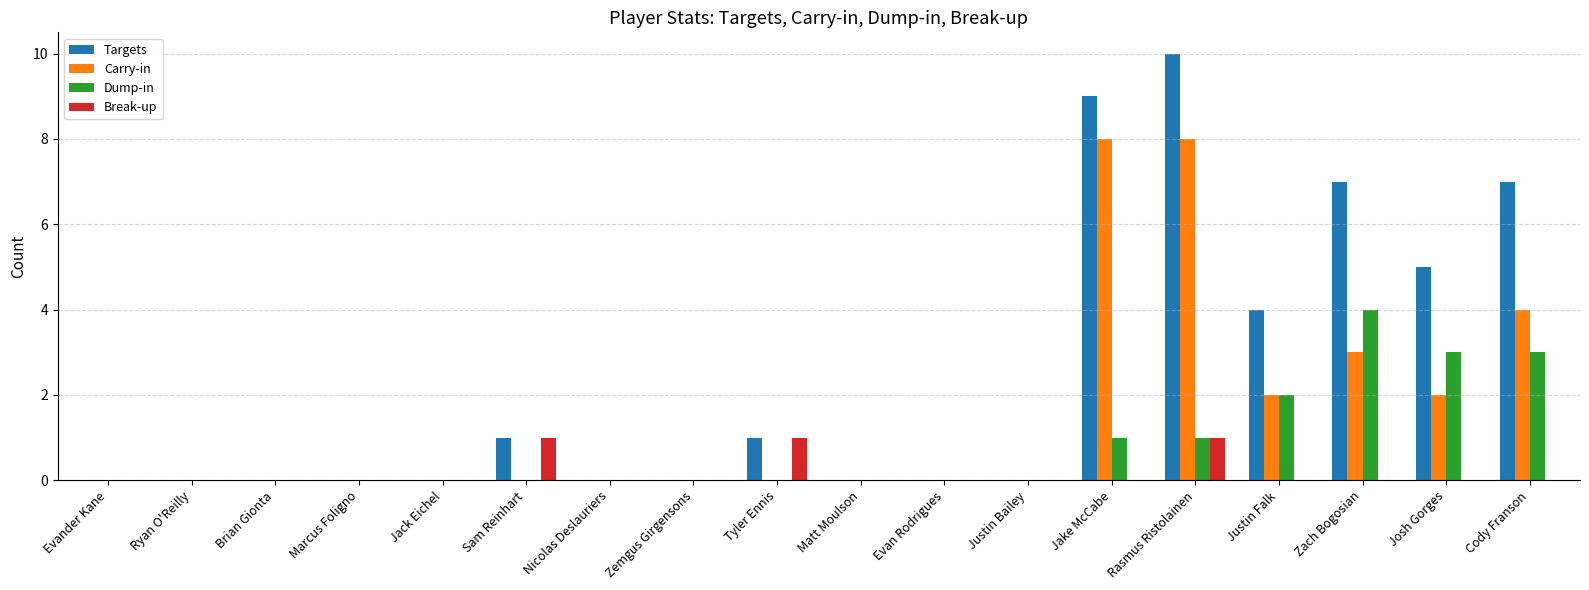

How many Dump-in values are between 0 and 1?

14